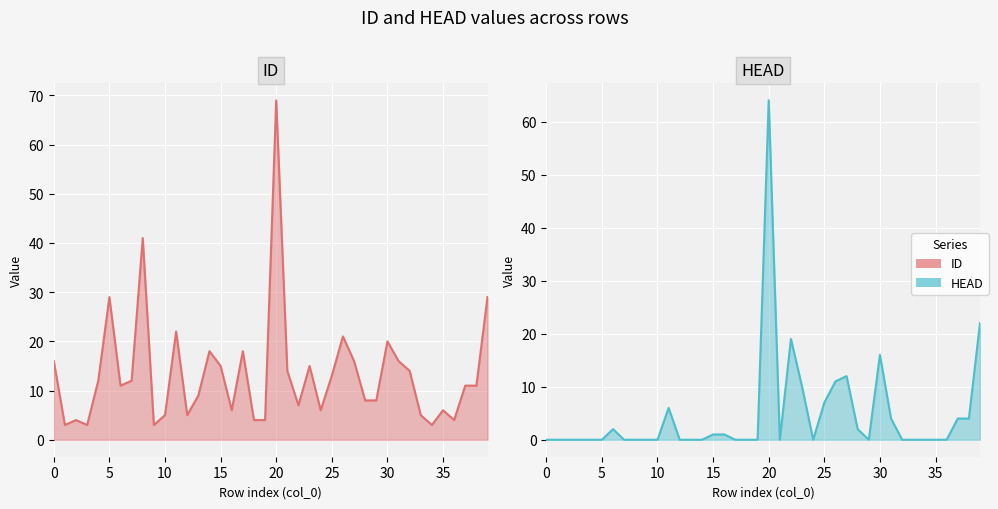

Count the number of data series in this chart.

2